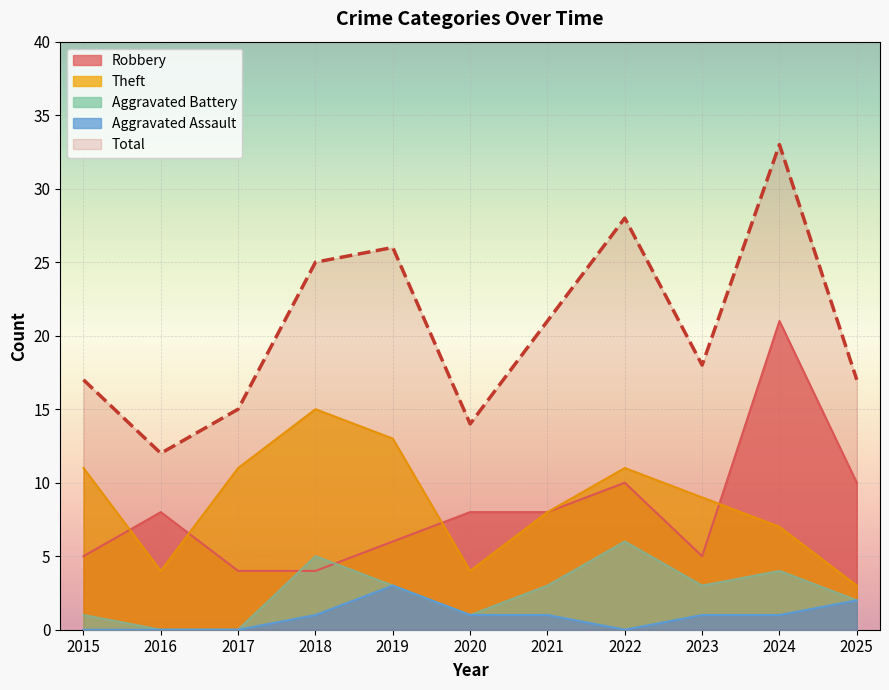

True or false: Theft and Total intersect in this chart.

False